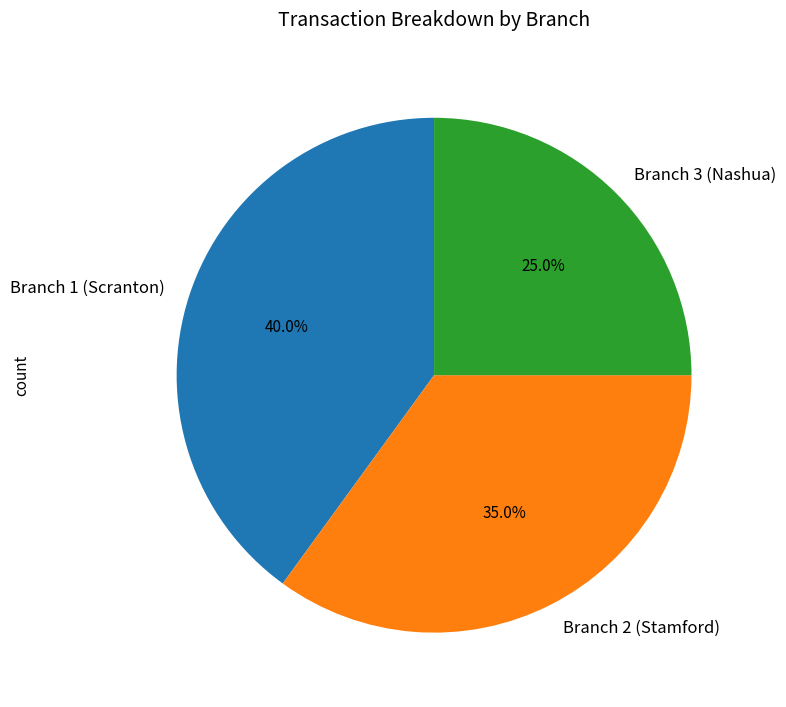

To the nearest percent, what is the combined percentage of Branch 1 (Scranton) and Branch 2 (Stamford)?

75%